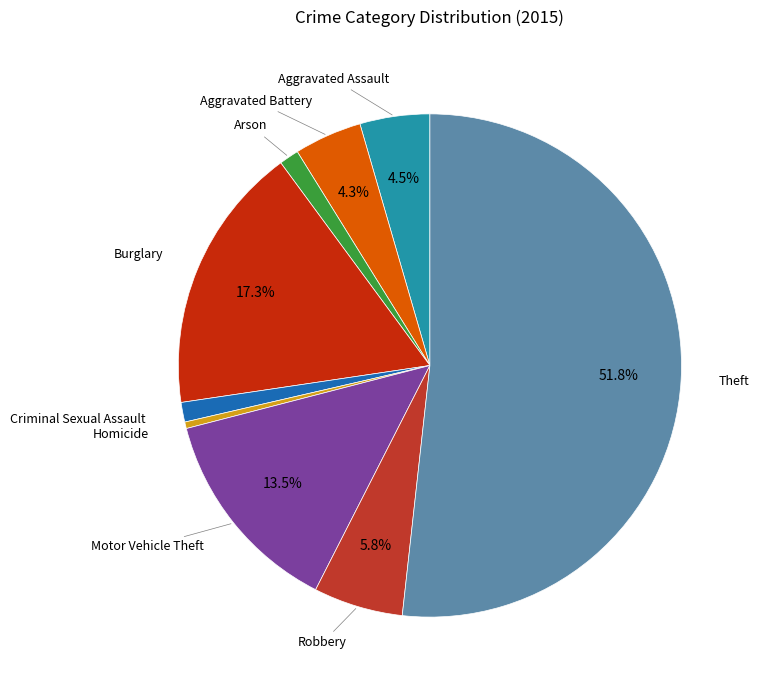

How many slices are in this pie chart?

9